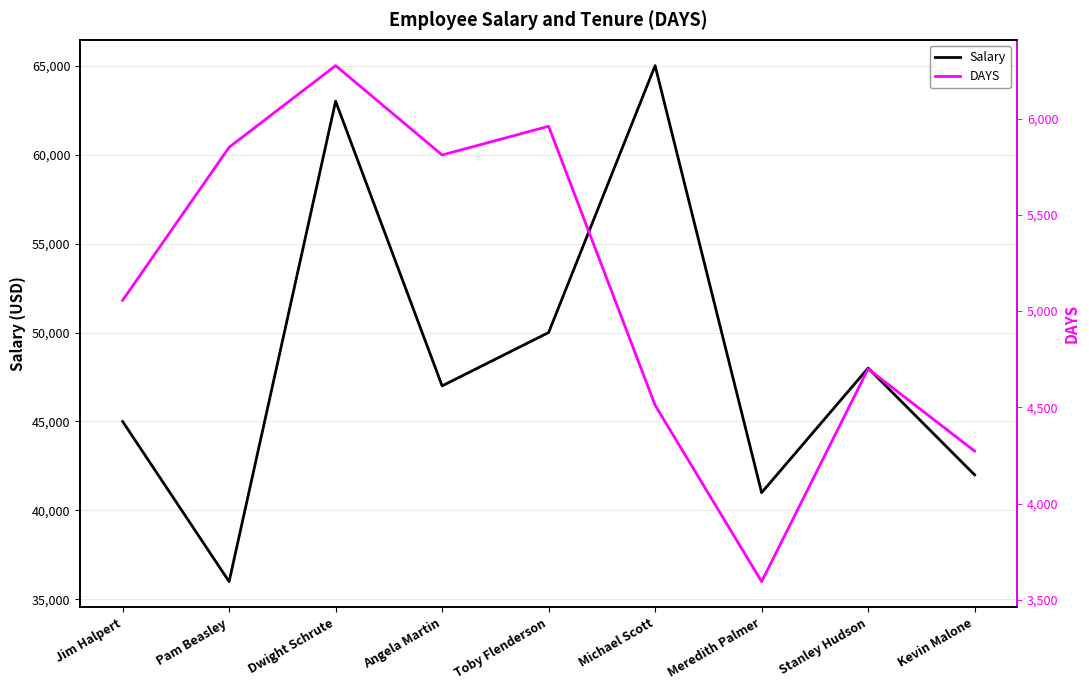

Which category has the highest value across all series?

Michael Scott